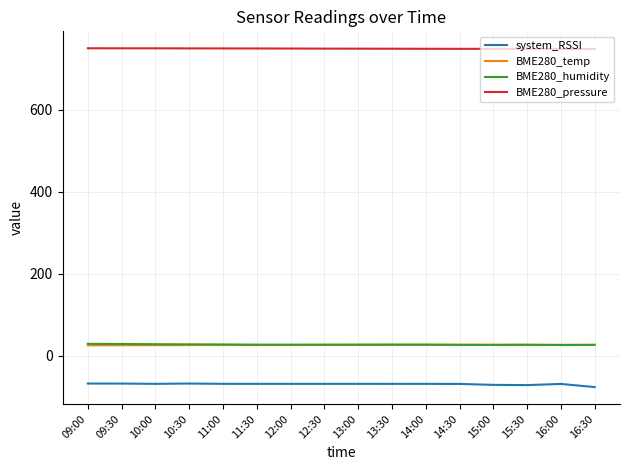

True or false: BME280_pressure and BME280_temp cross at least once.

False